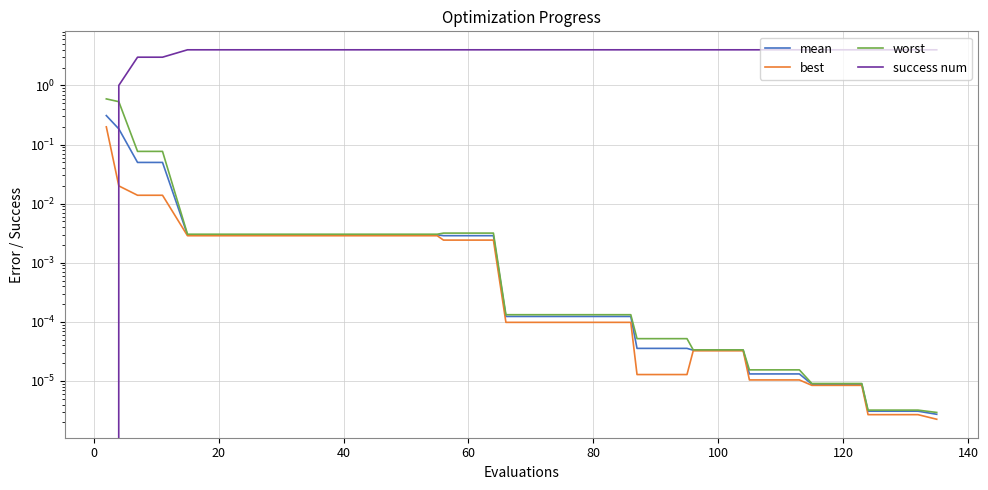

Which series has the largest total across all categories?

success num